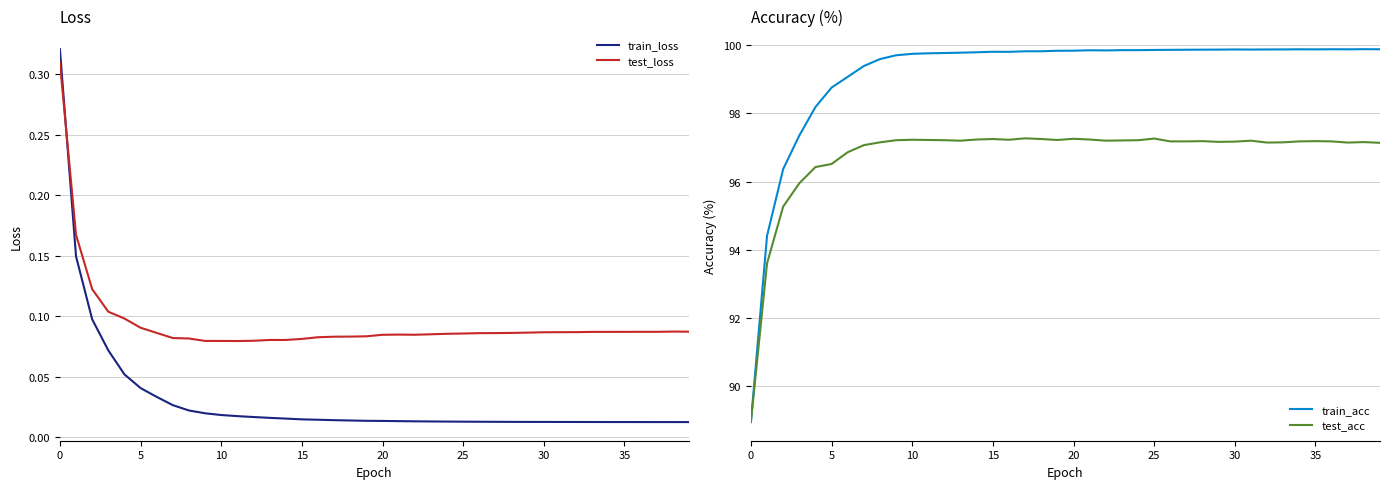

At which category does the chart reach its peak across all series?

38